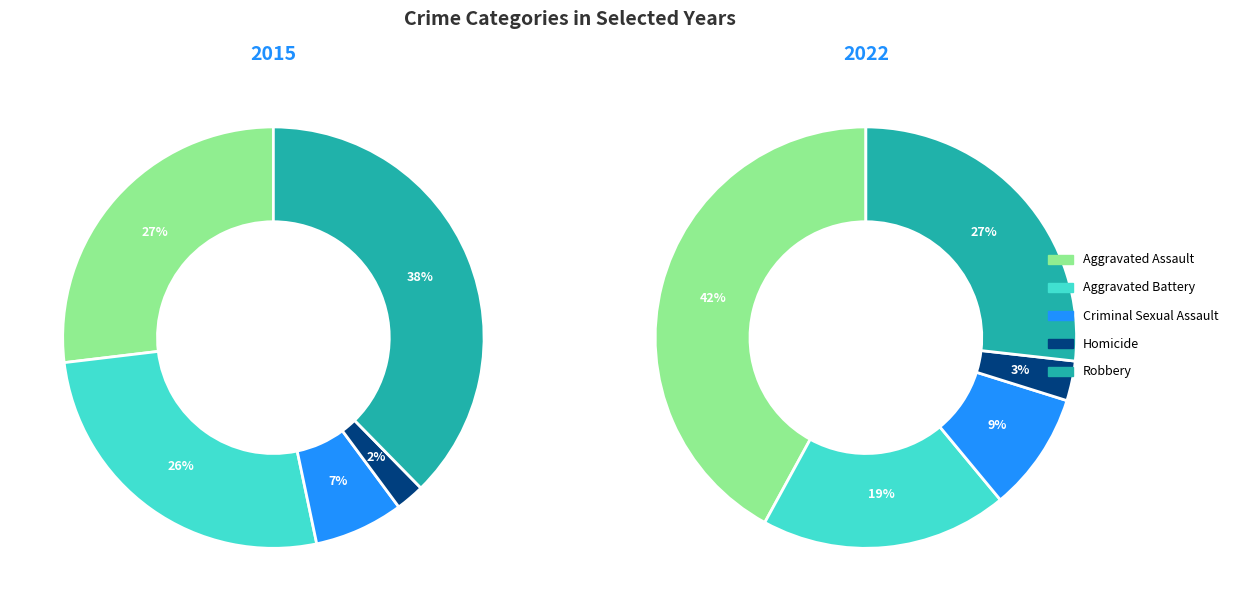

Does Homicide account for over 50% of the chart?

No